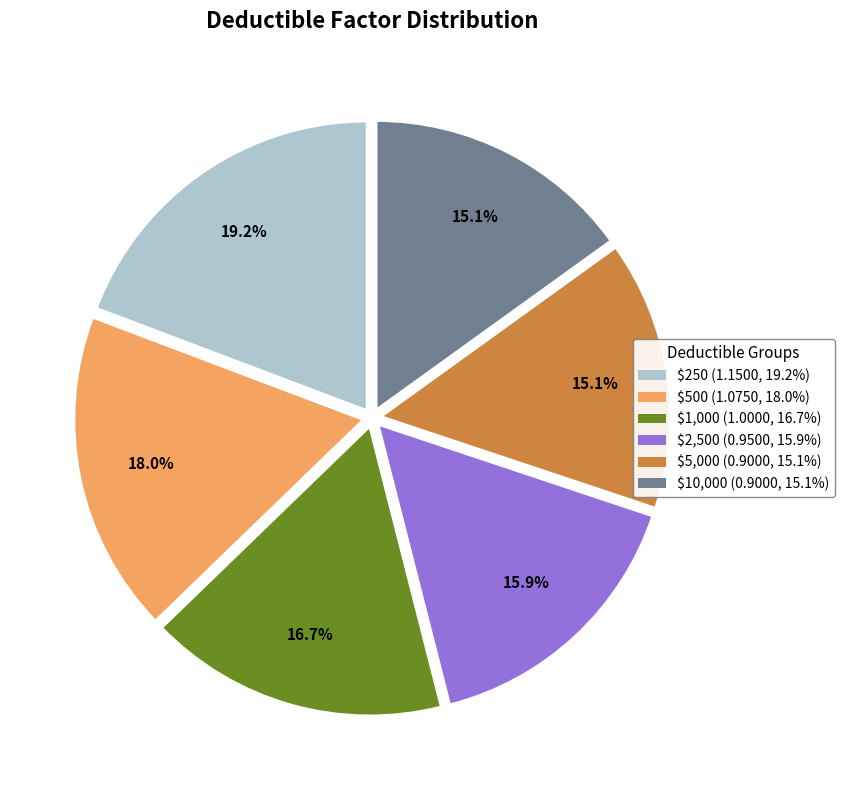

Which slice is the largest?

$250